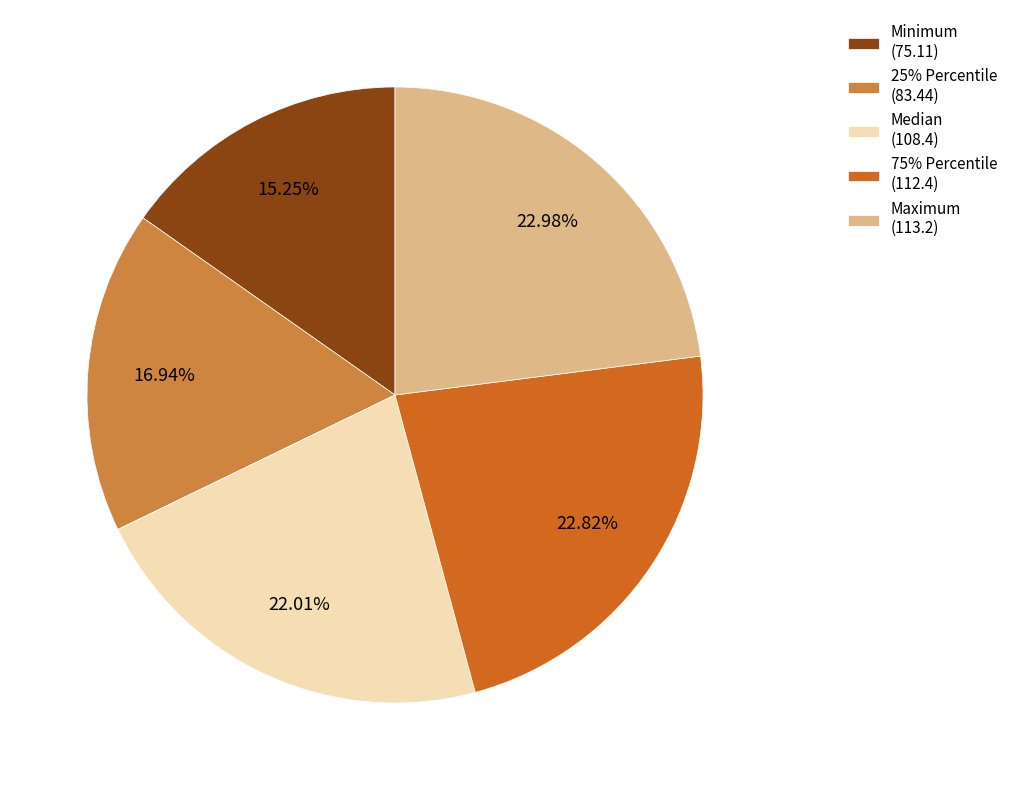

To the nearest percent, what portion does 75% Percentile represent?

23%